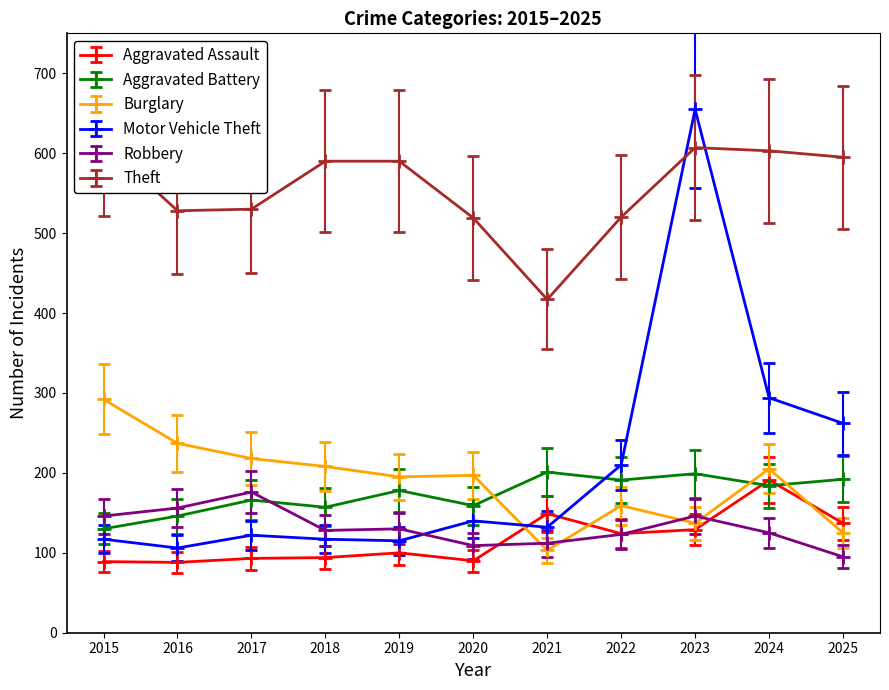

Which series ends up on top after the final intersection of Aggravated Battery and Burglary?

Aggravated Battery